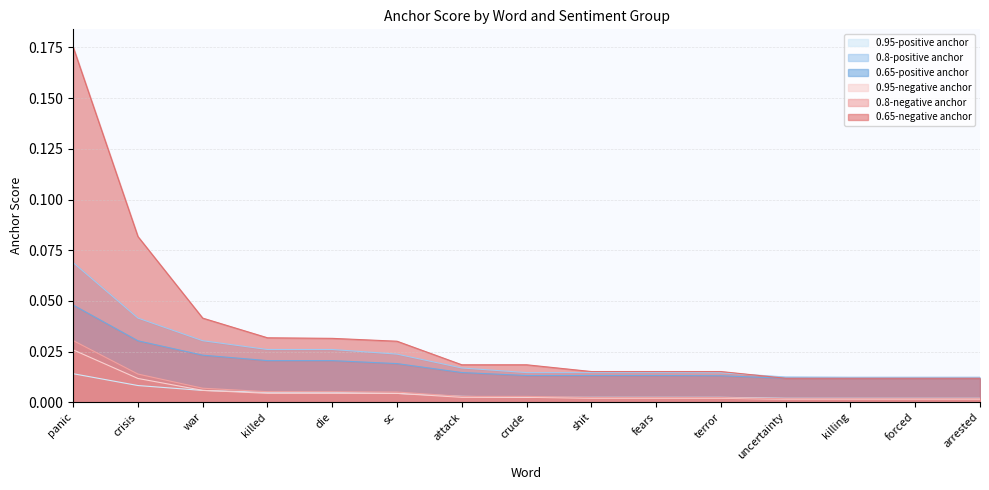

Which series has the largest total across all categories?

0.65-negative anchor